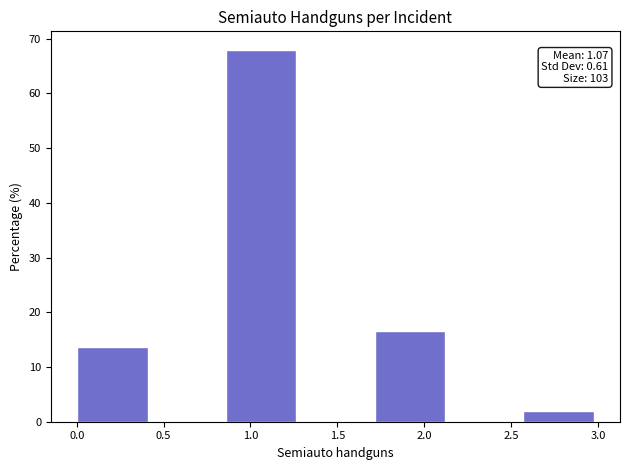

Which range on the x-axis has the tallest bar?

0.85 to 1.30